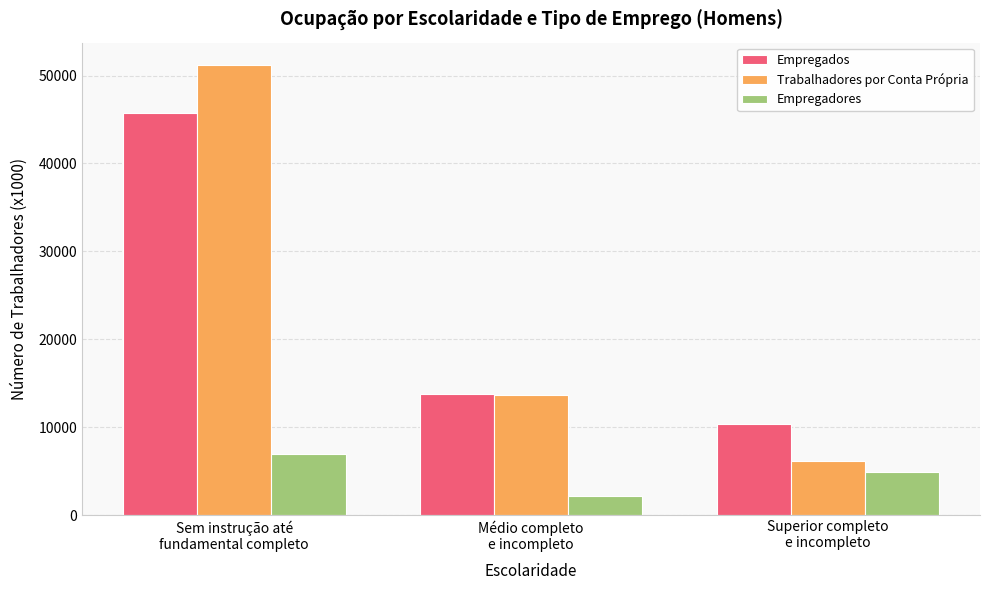

How many data points in Empregadores are above 4963?

2